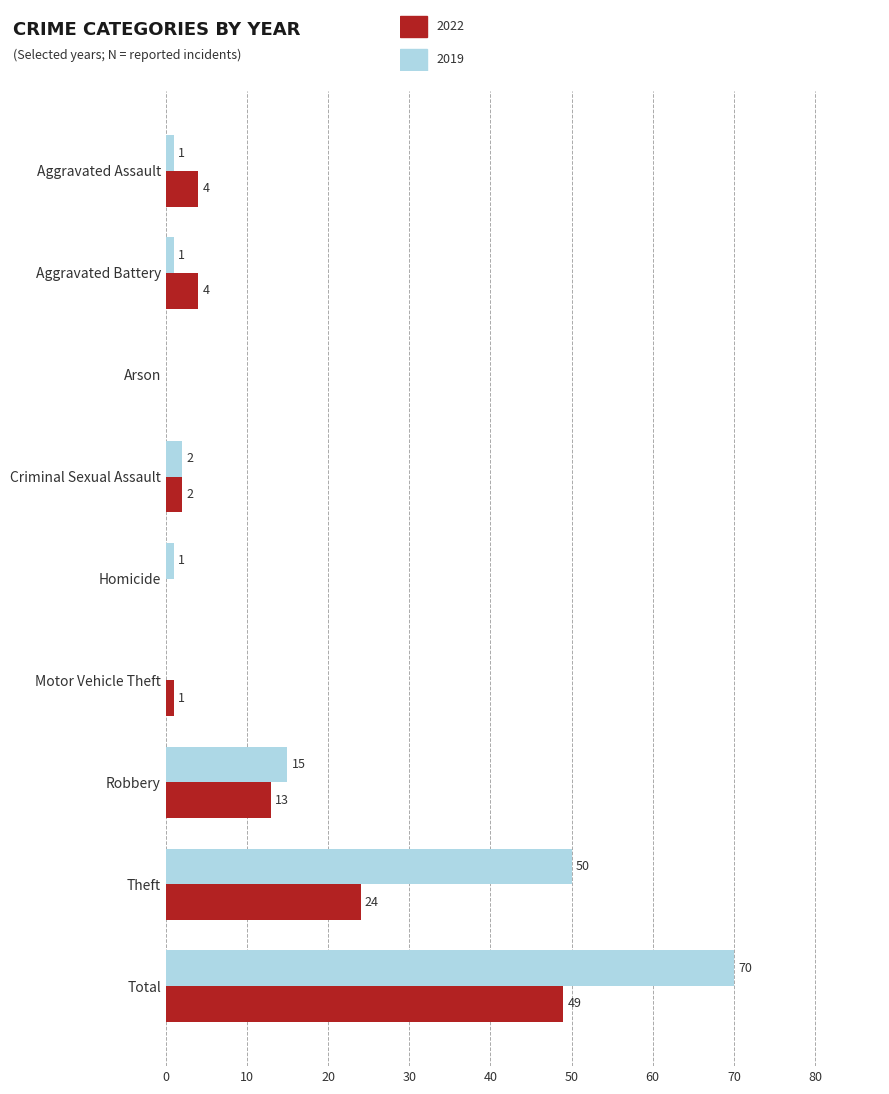

At which category is the sum across all series the highest?

Total